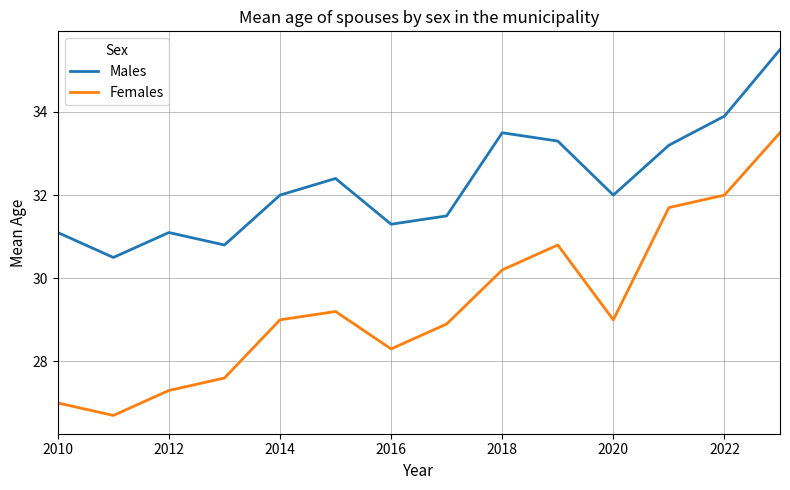

True or false: Females and Males cross at least once.

False